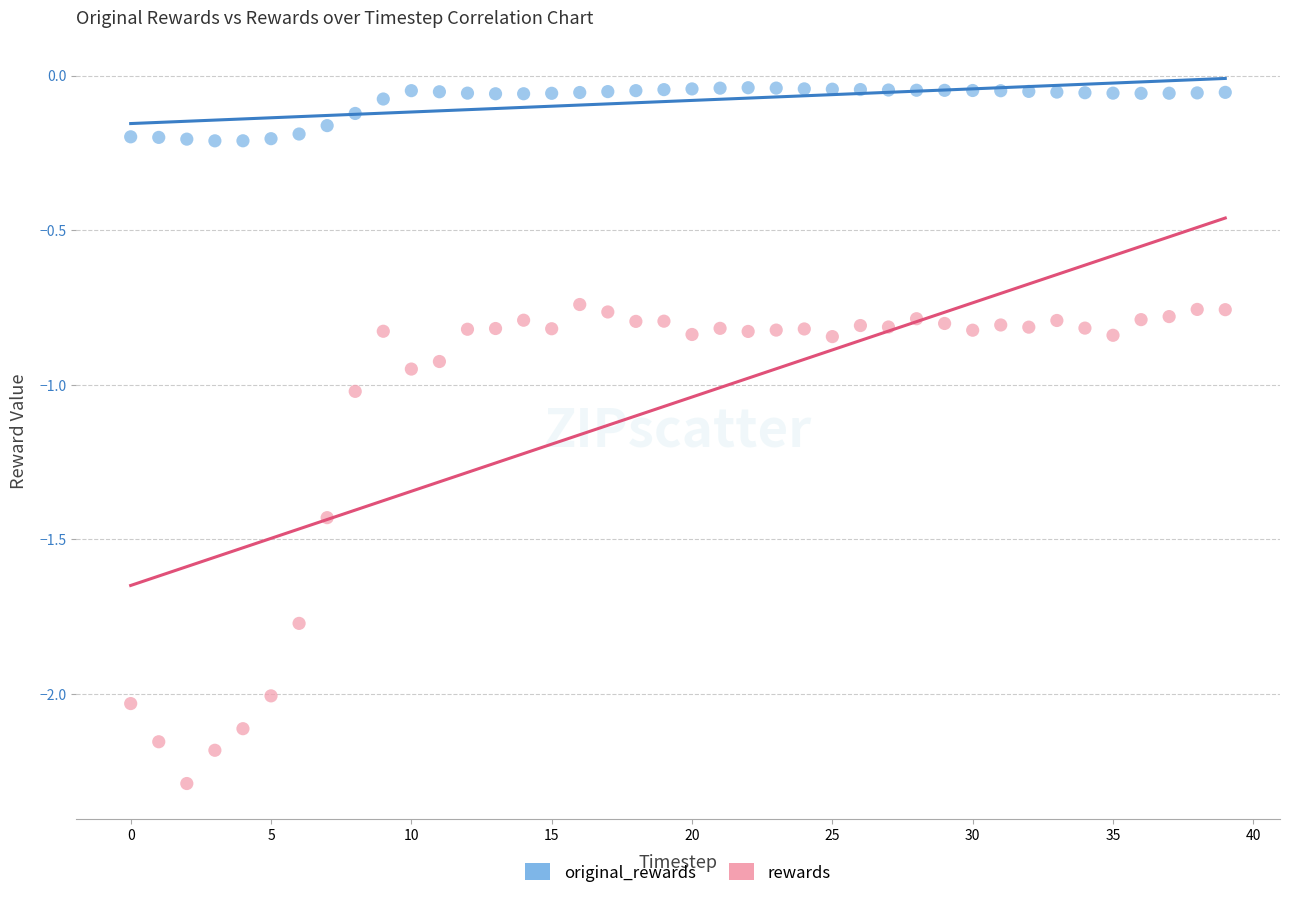

Across all data points, what is the range of Y values (max minus min)?

2.3